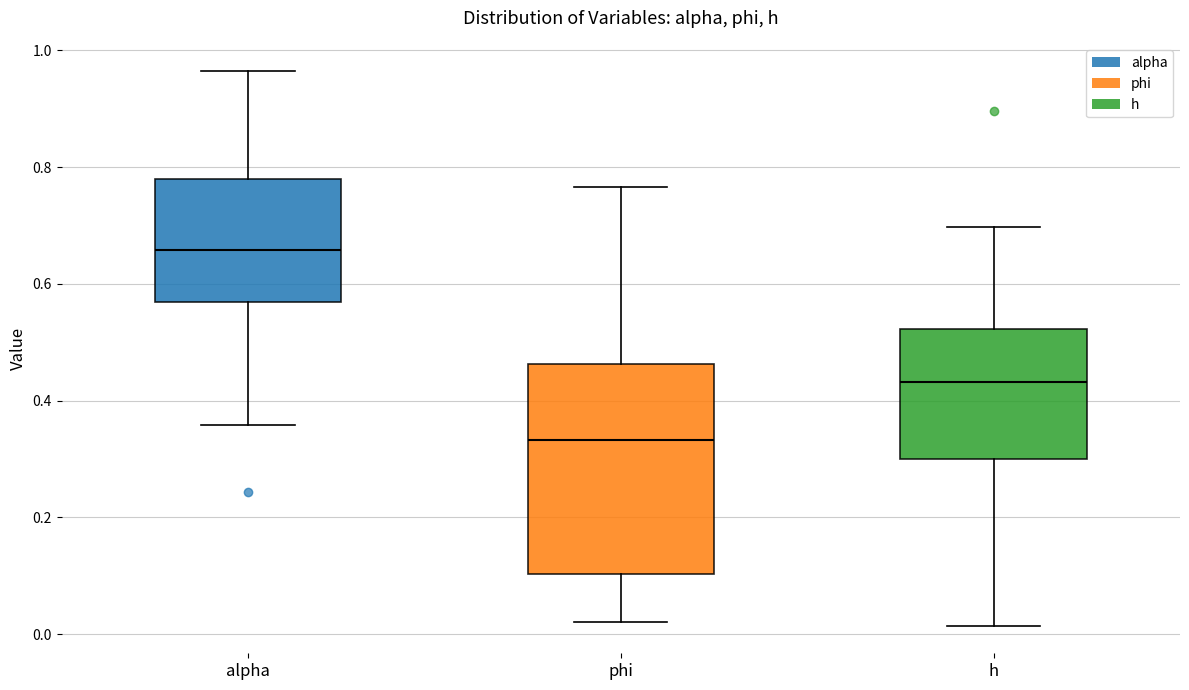

Which box's median line is the lowest?

phi